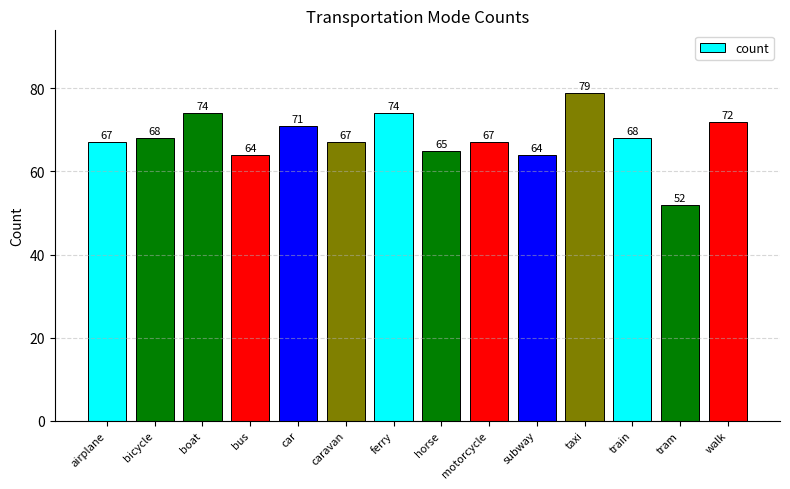

What is the value of the 2nd bar from the left?

68